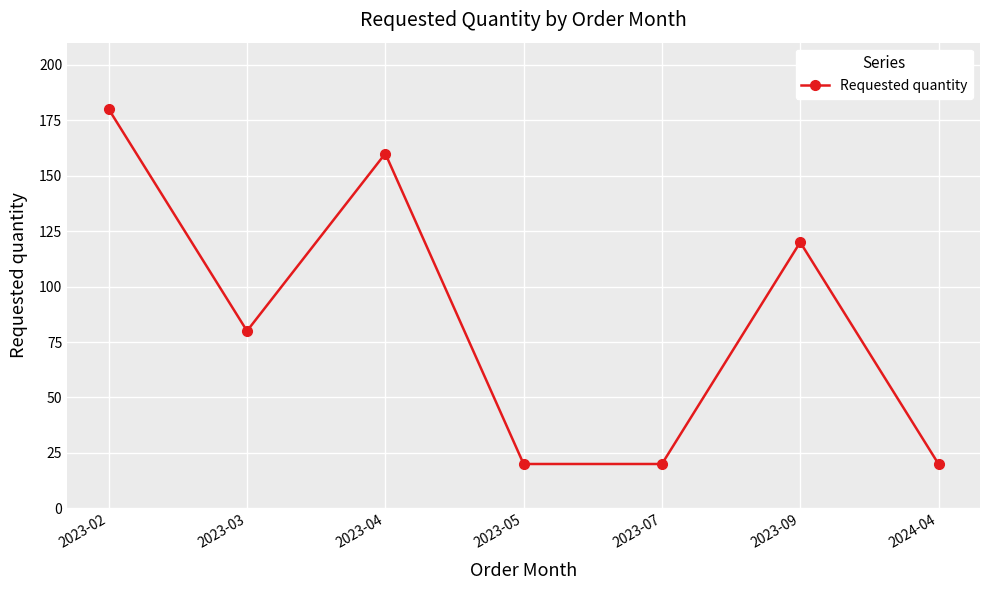

What is the label of the 7th point from the left?

2024-04